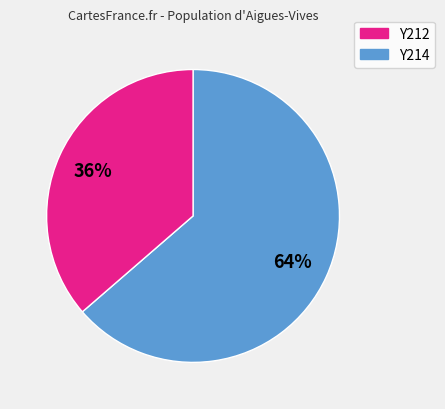

How many slices are in this pie chart?

2